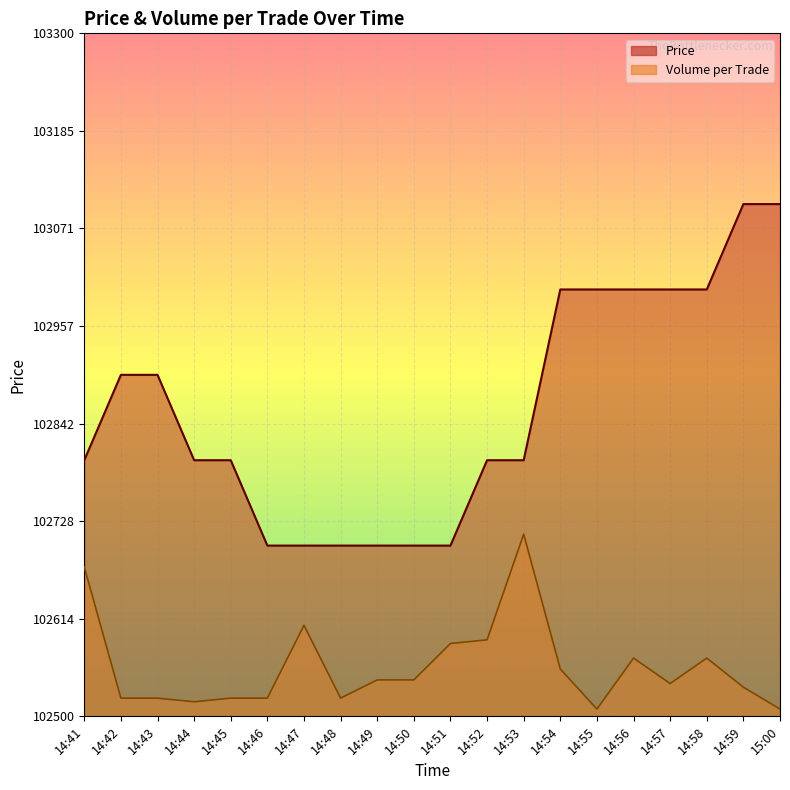

Rank the categories by Volume_per_trade value from lowest to highest.

14:55, 15:00, 14:44, 14:42, 14:43, 14:45, 14:46, 14:48, 14:59, 14:57, 14:49, 14:50, 14:54, 14:56, 14:58, 14:51, 14:52, 14:47, 14:41, 14:53